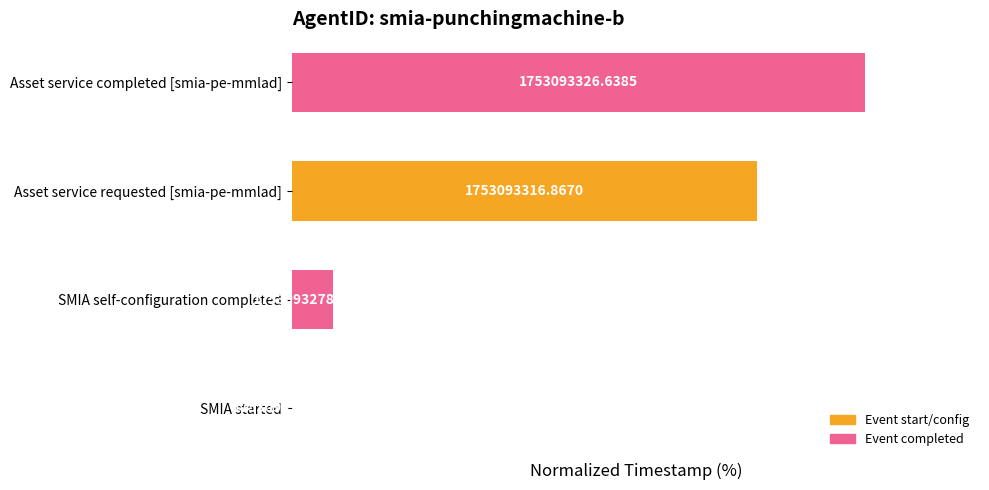

Are the bars horizontal?

Yes